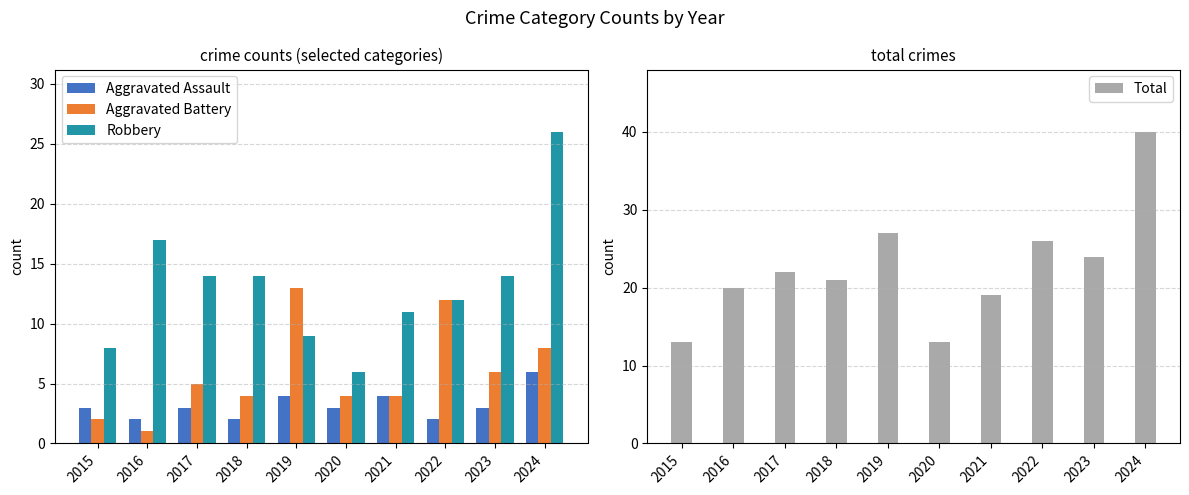

Is it true that Aggravated Battery equals 3 at 2022?

False